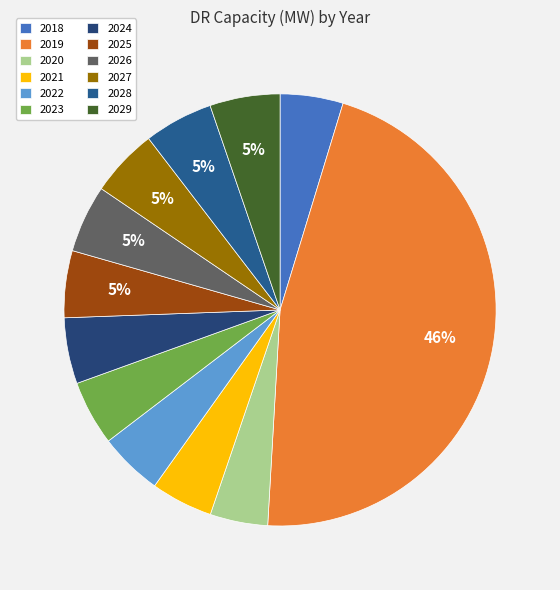

To the nearest percent, what is the combined percentage of 2025 and 2024?

10%